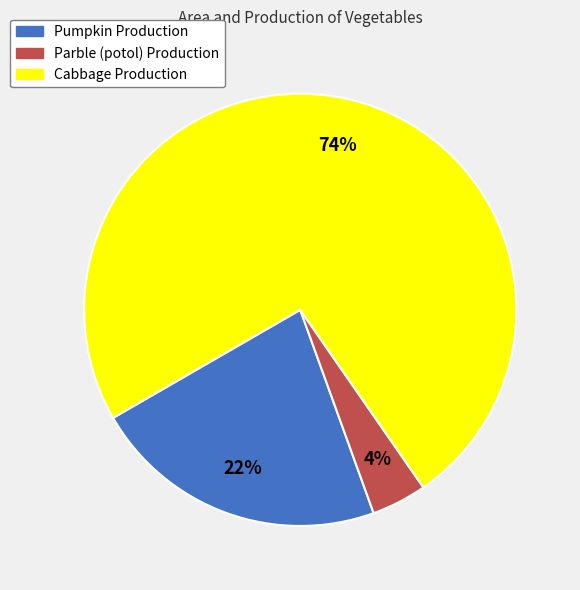

Rank the categories by value from lowest to highest.

Parble (potol) Production, Pumpkin Production, Cabbage Production